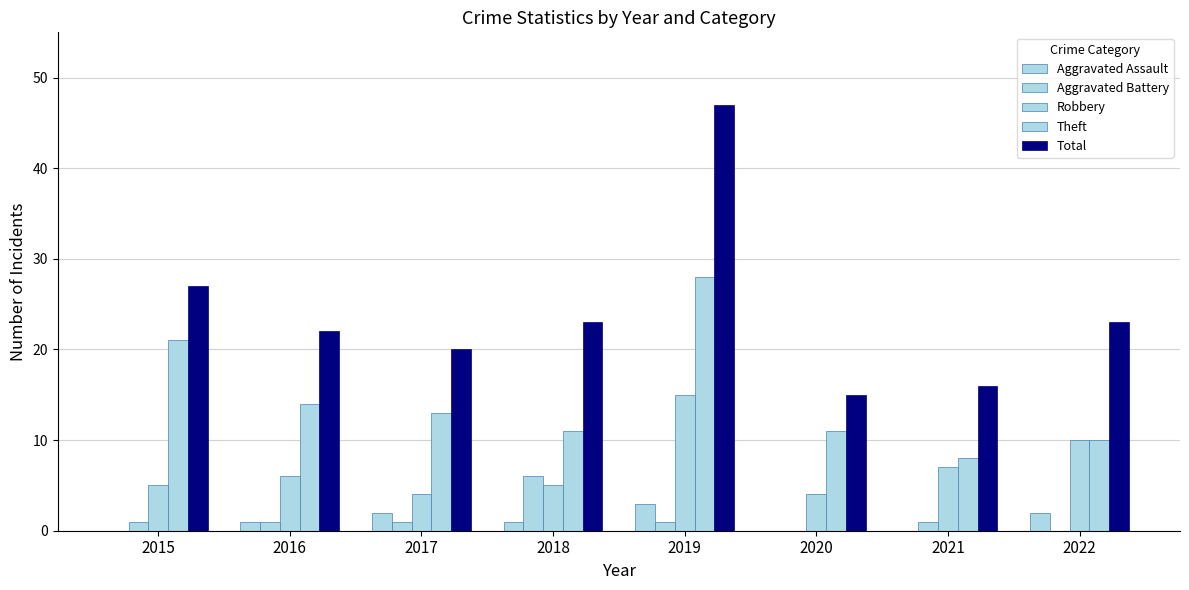

How many groups of bars are there?

8